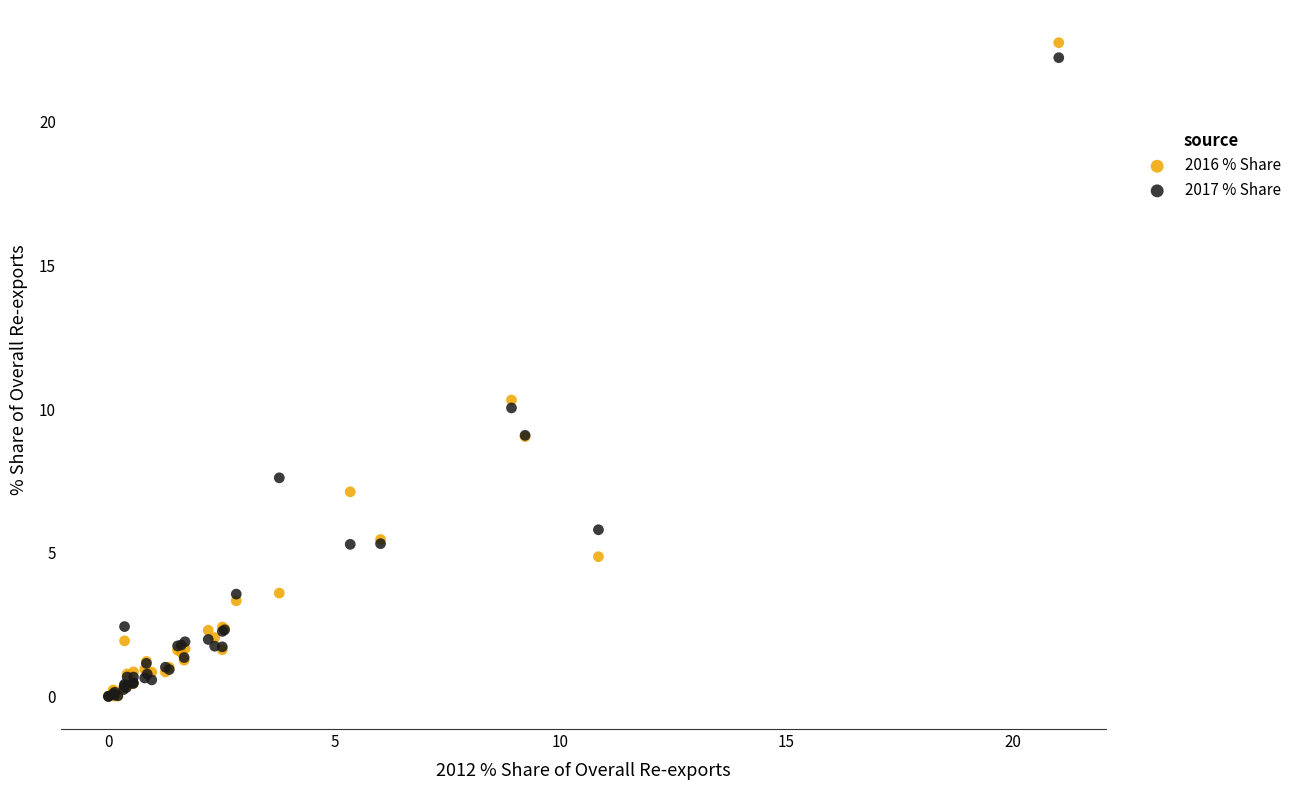

Which series has the largest Y range (max minus min)?

2016 % Share